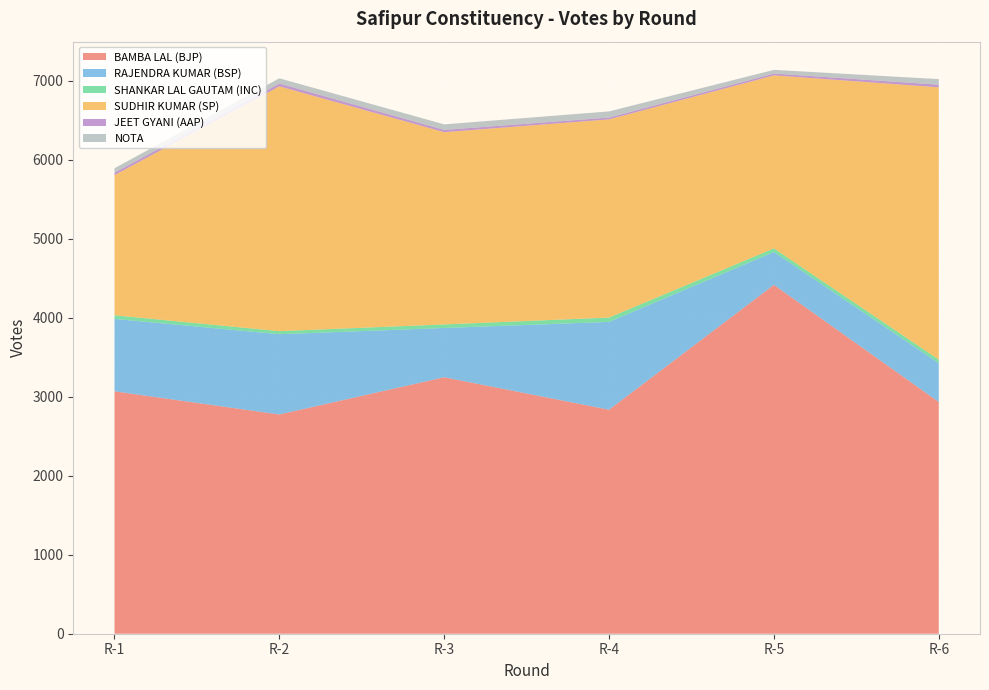

Reading right to left, what are all the values shown in this chart?

BAMBA LAL (BJP): 2934	4417	2836	3247	2776	3069
RAJENDRA KUMAR (BSP): 492	416	1112	624	1016	917
SHANKAR LAL GAUTAM (INC): 45	46	55	45	39	46
SUDHIR KUMAR (SP): 3447	2190	2509	2434	3099	1774
JEET GYANI (AAP): 33	23	23	29	36	31
NOTA: 71	47	78	70	66	56